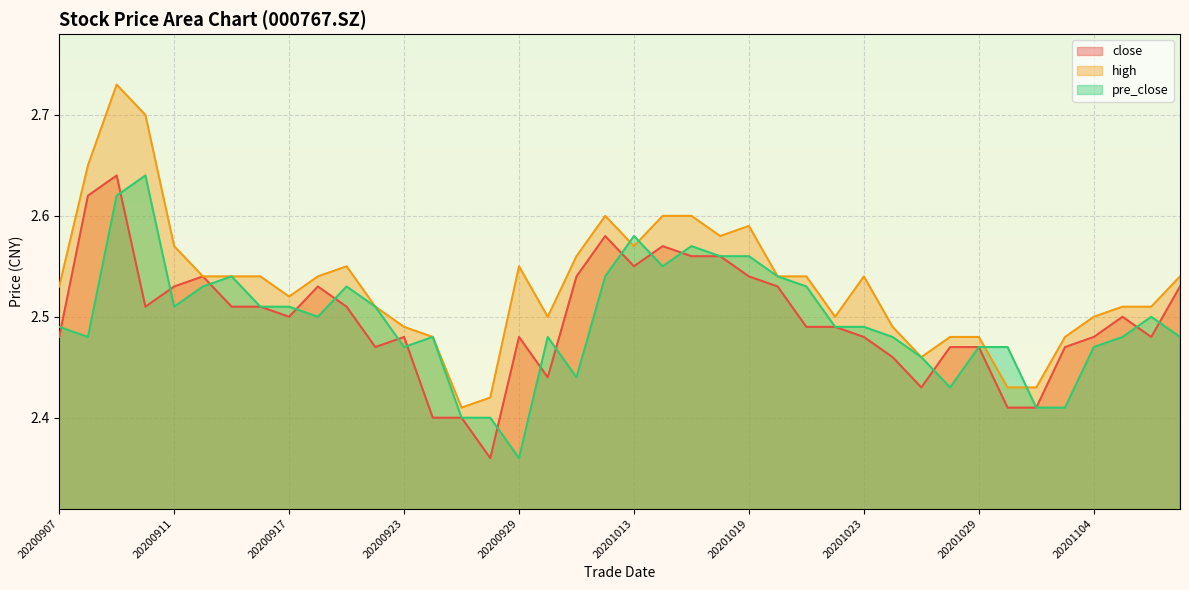

At 20200924, list the series in order from smallest to largest.

close, high, pre_close